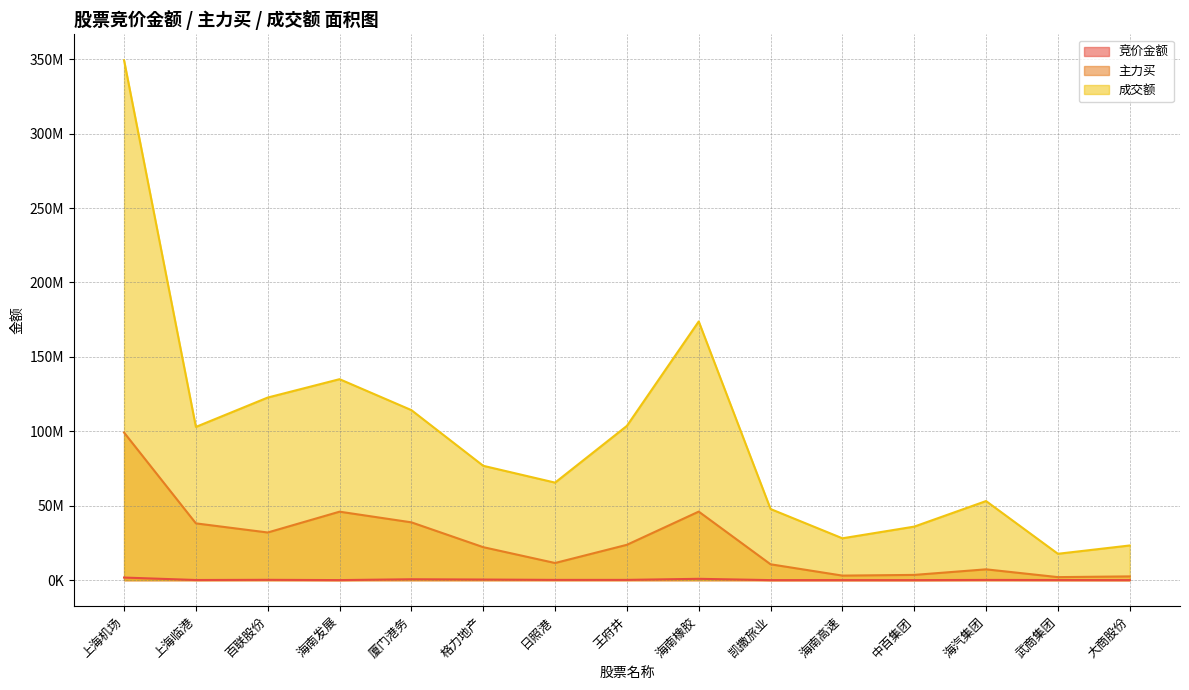

What is the label of the 4th point from the right?

中百集团